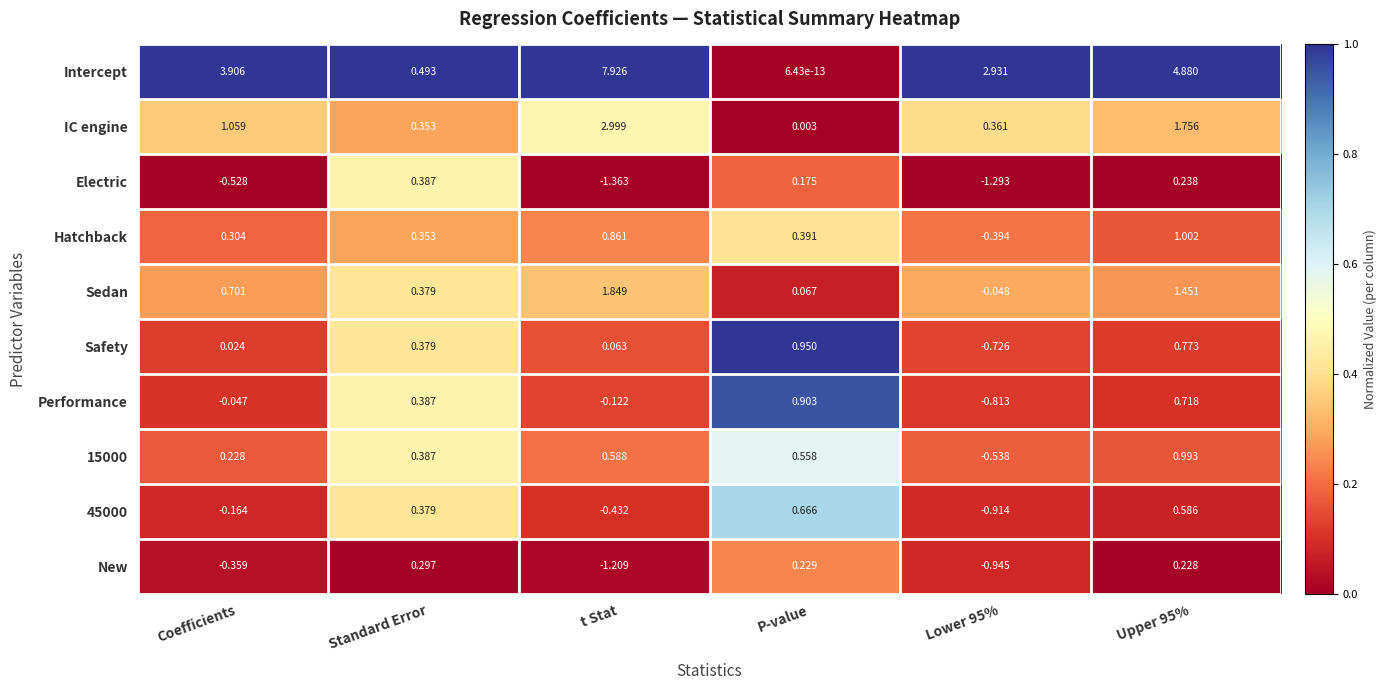

At which category is the sum across all series the highest?

Upper 95%